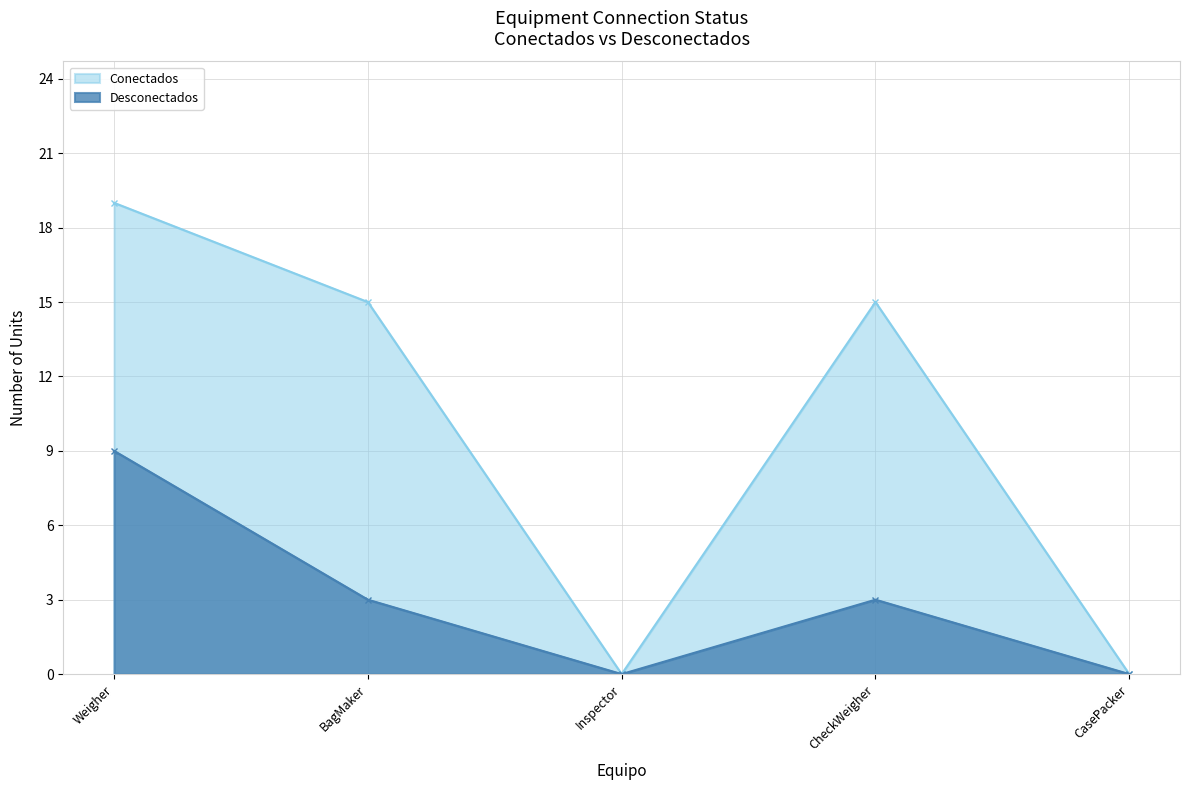

Which label corresponds to the smallest value in the chart?

Inspector